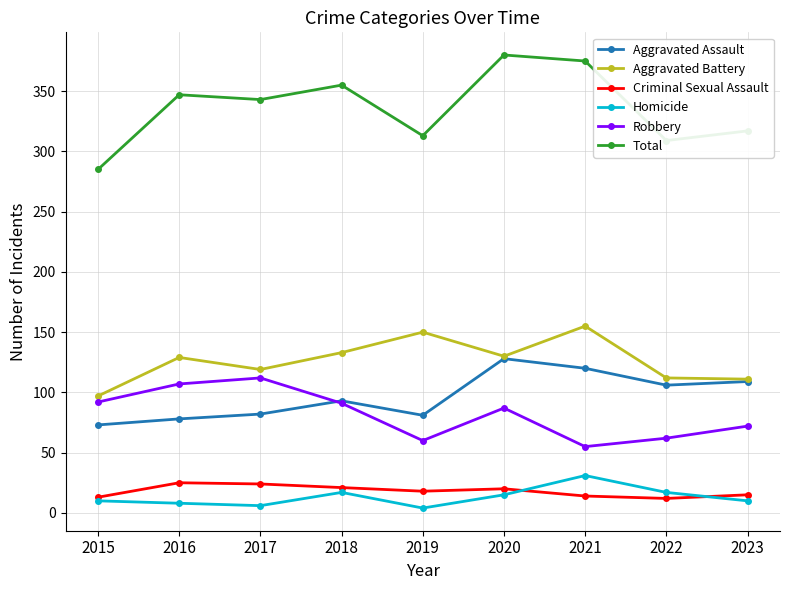

True or false: Homicide has more than 1 points higher than both neighbors.

True